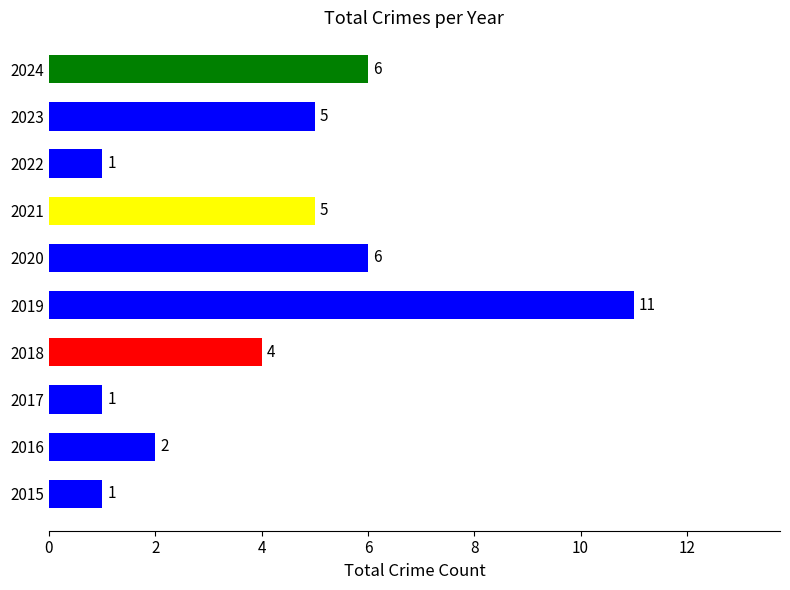

How many values are between 1 and 6?

9